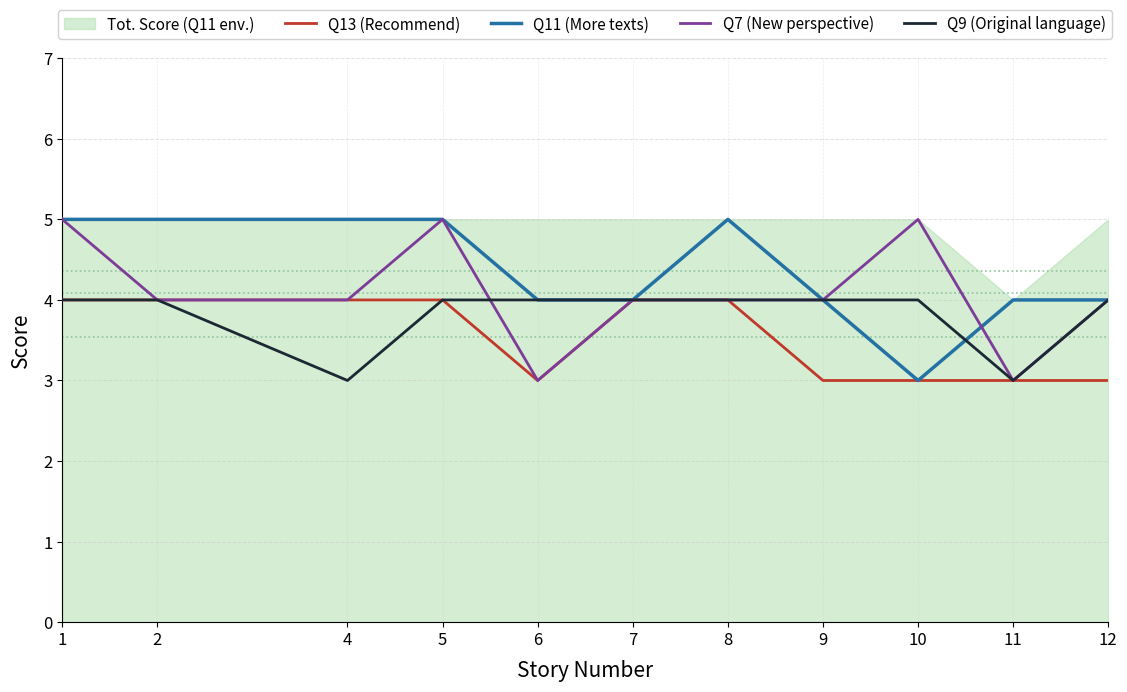

Where is the first local minimum for Q13 (Recommend)?

6